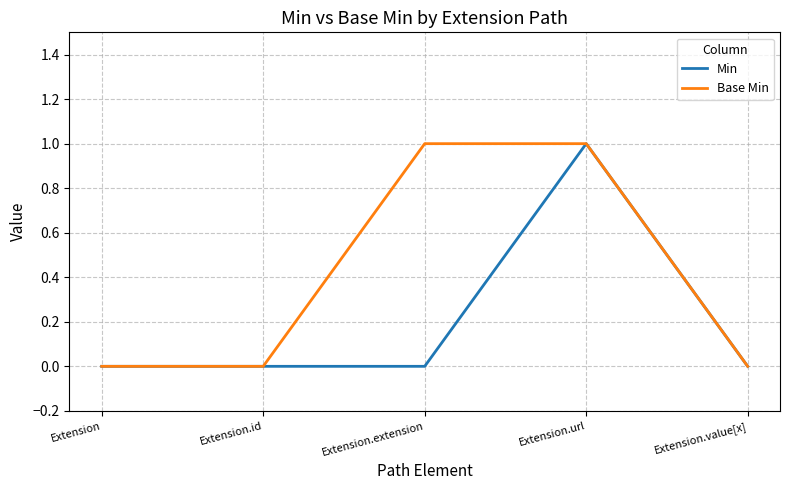

What position from the right is Extension.value[x]?

1